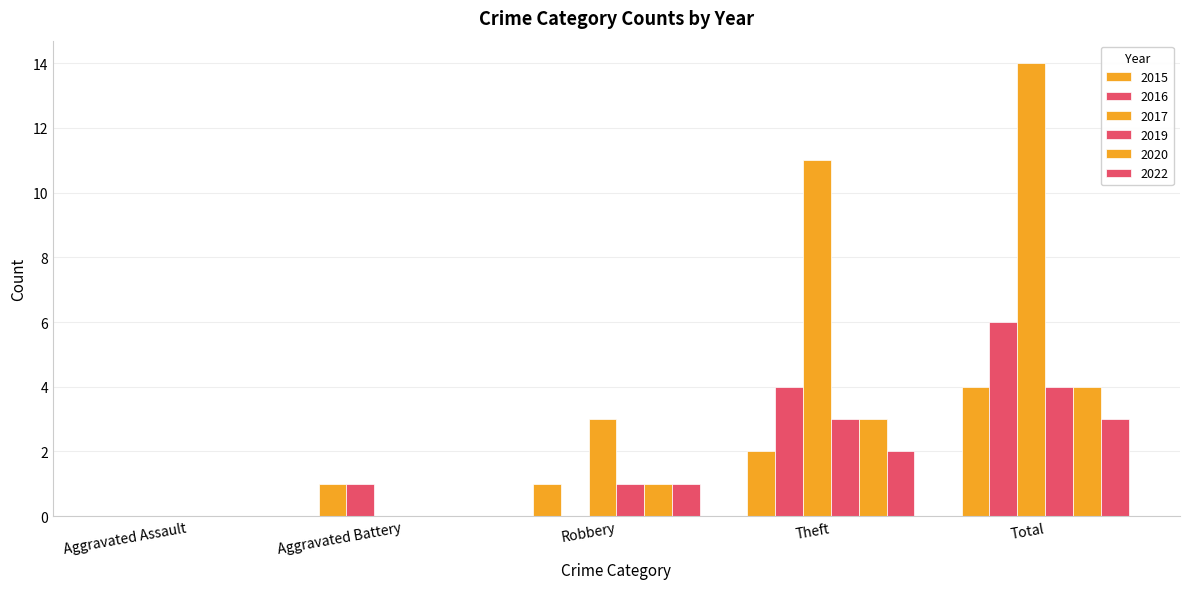

How many distinct data groups are displayed?

6